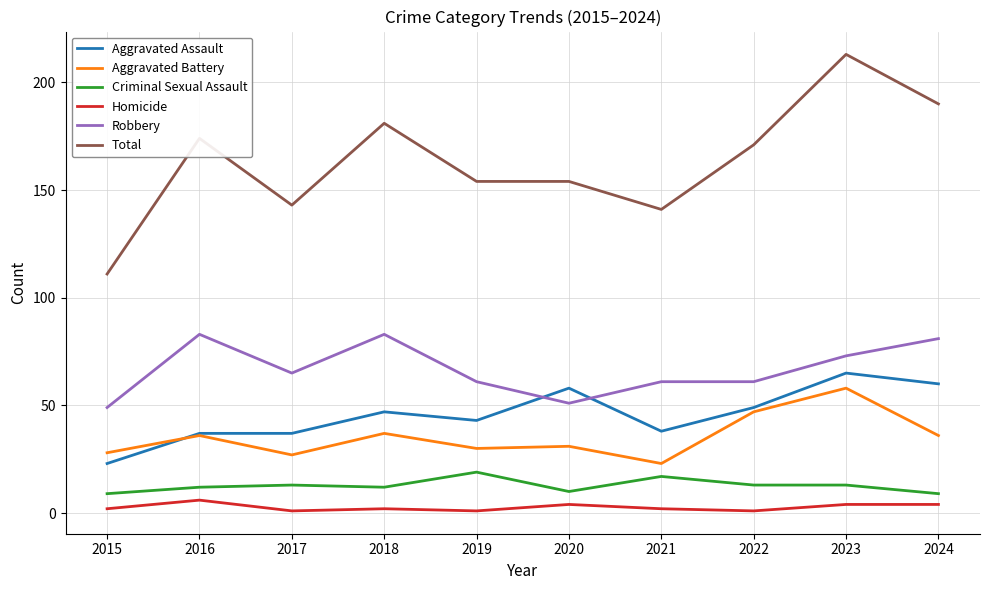

What is the maximum value shown in the chart?

213